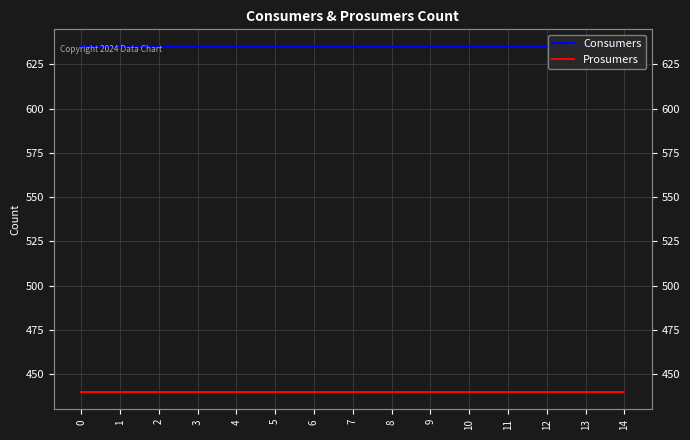

What is the spread (max minus min) of values at 0?

195